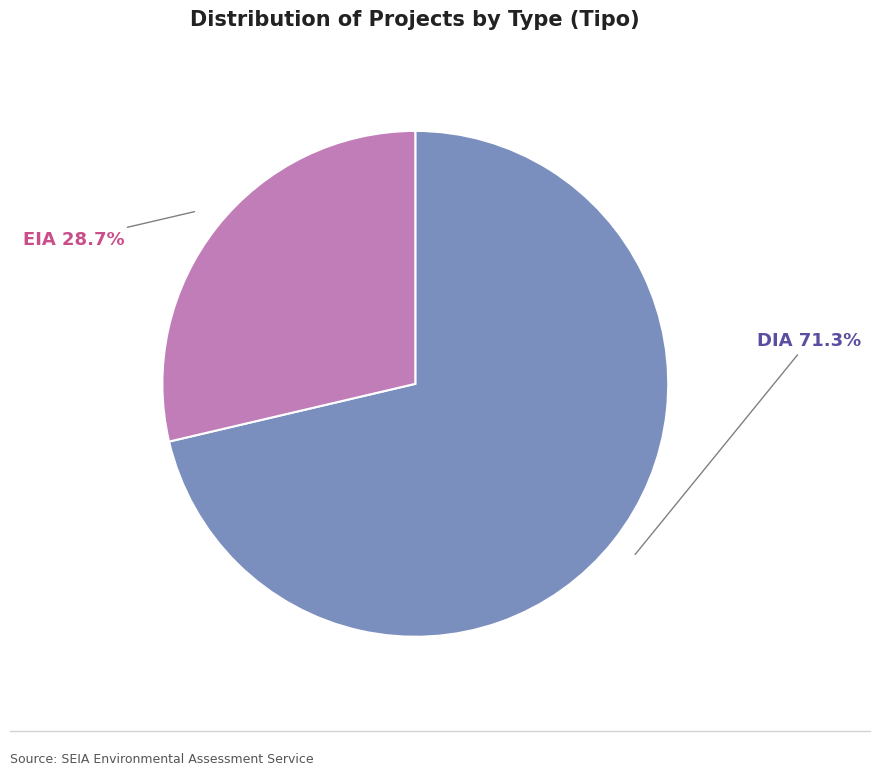

What is the smallest slice in the pie chart?

EIA